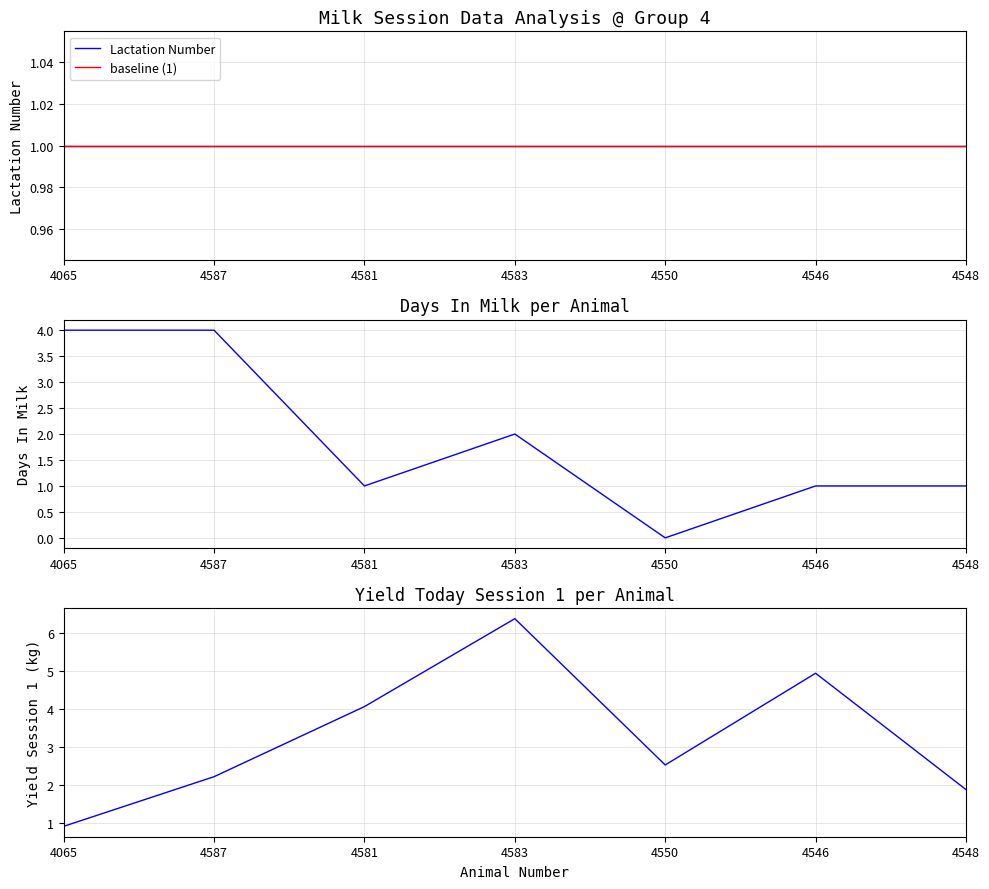

Where is Days In Milk nearest to the value 2?

4583